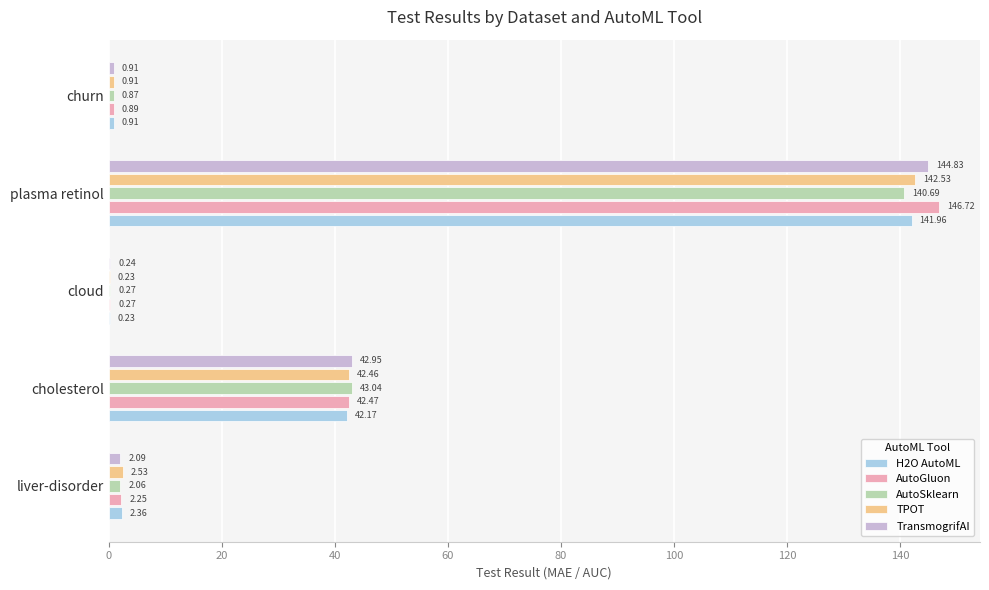

Where is AutoSklearn nearest to the value 70?

cholesterol